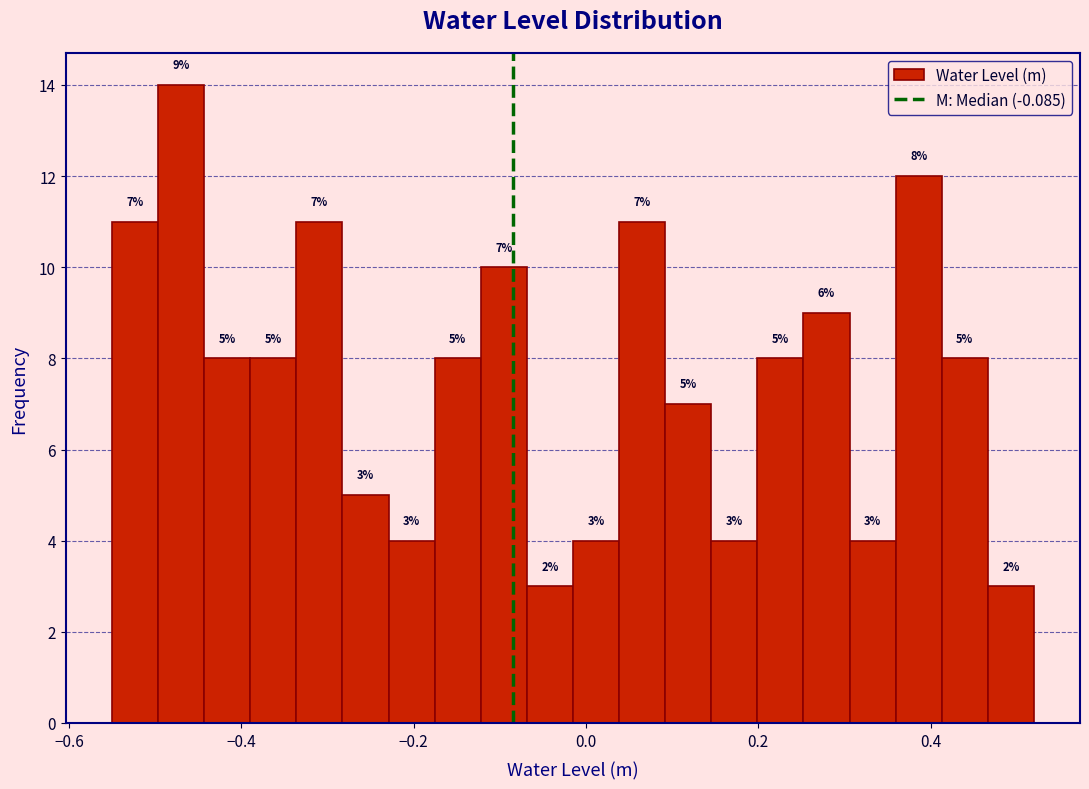

Around what value on the x-axis is the tallest bar? Give the approximate position of its centre, as read against the axis.

-0.46